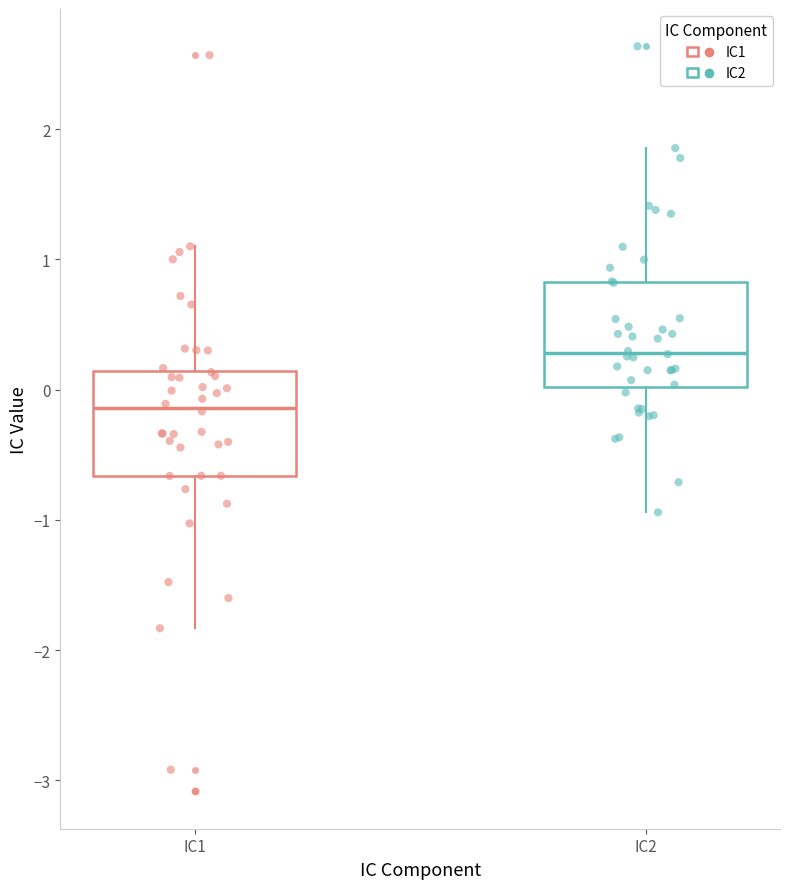

Reading left to right, read every box against the y-axis: the position of its median line, the range the box covers, and the ends of its whiskers. The values are not printed on the chart, so give them approximately, as read against the axis.

IC1: median -0.1, box -0.7 to 0.1, whiskers -1.8 to 1.1
IC2: median 0.3, box 0.0 to 0.8, whiskers -0.9 to 1.9